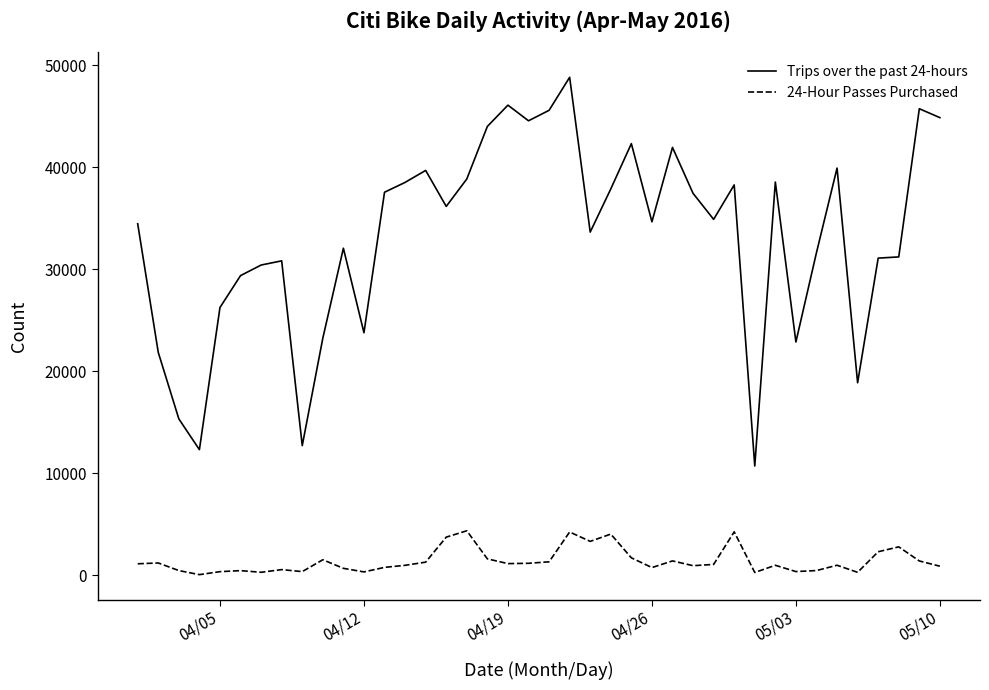

What is the maximum value for Trips over the past 24-hours?

48806